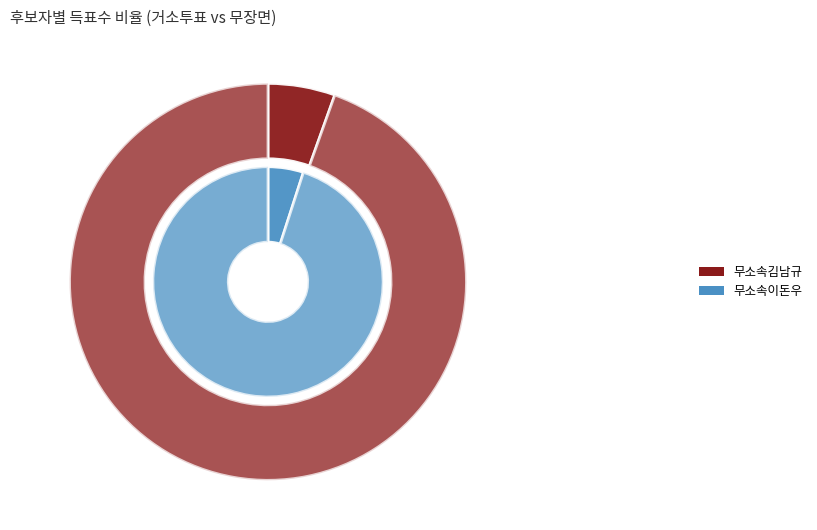

To the nearest percent, what is the difference between the 거소투표 and 무장면 slice percentages?

89%